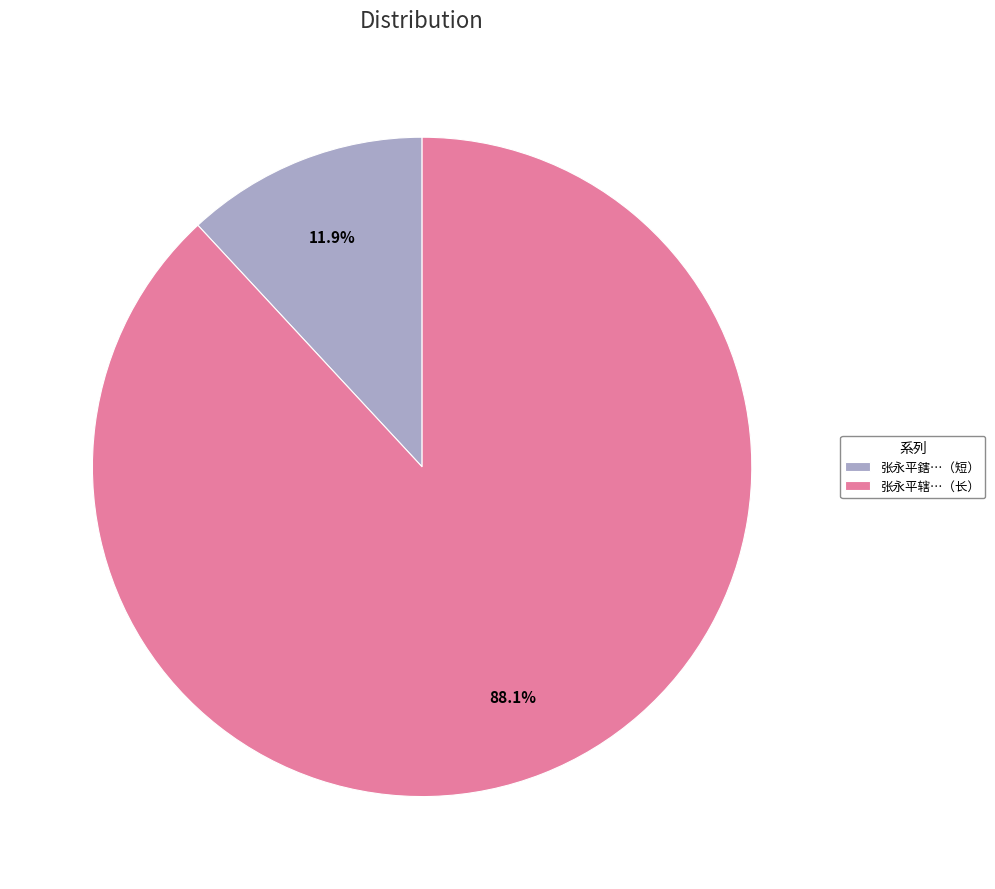

What percentage do 张永平鎋…（短） and 张永平辖…（长） together represent?

100.0%